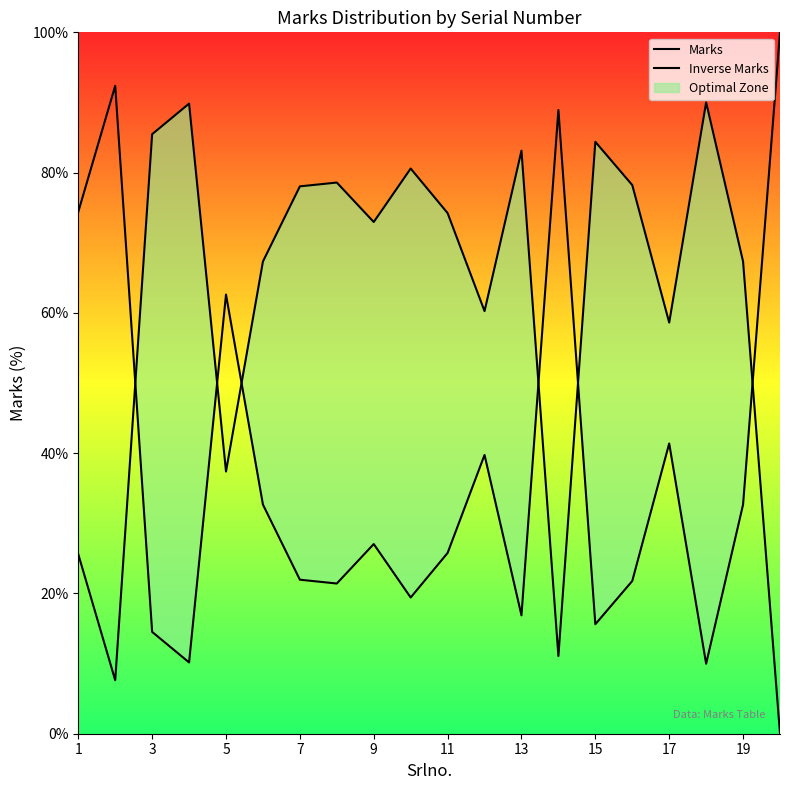

Which has a higher value, 7 or 15?

15